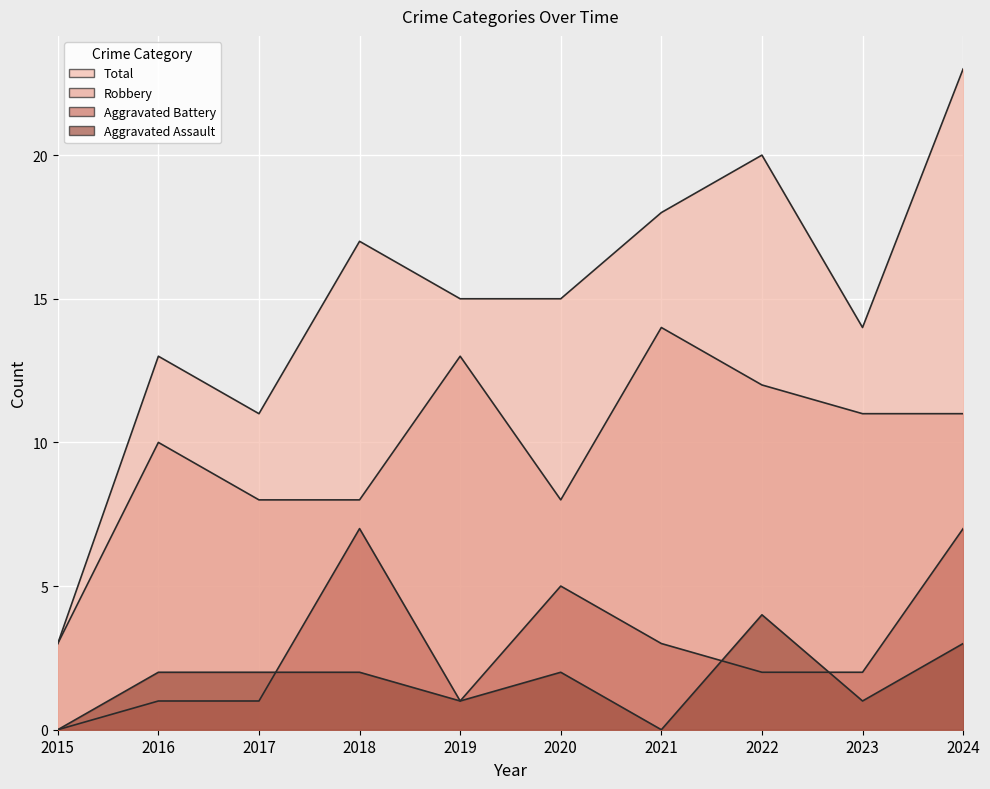

At which label is Aggravated Battery closest to 3?

2021